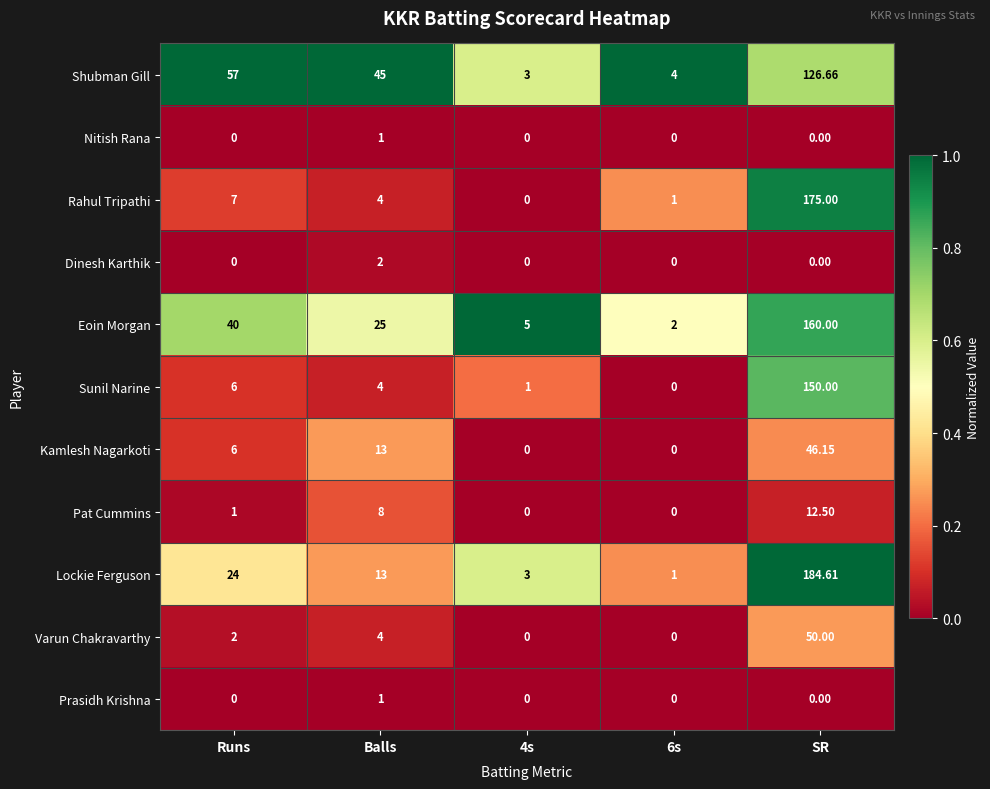

At which category is the sum across all series the highest?

SR